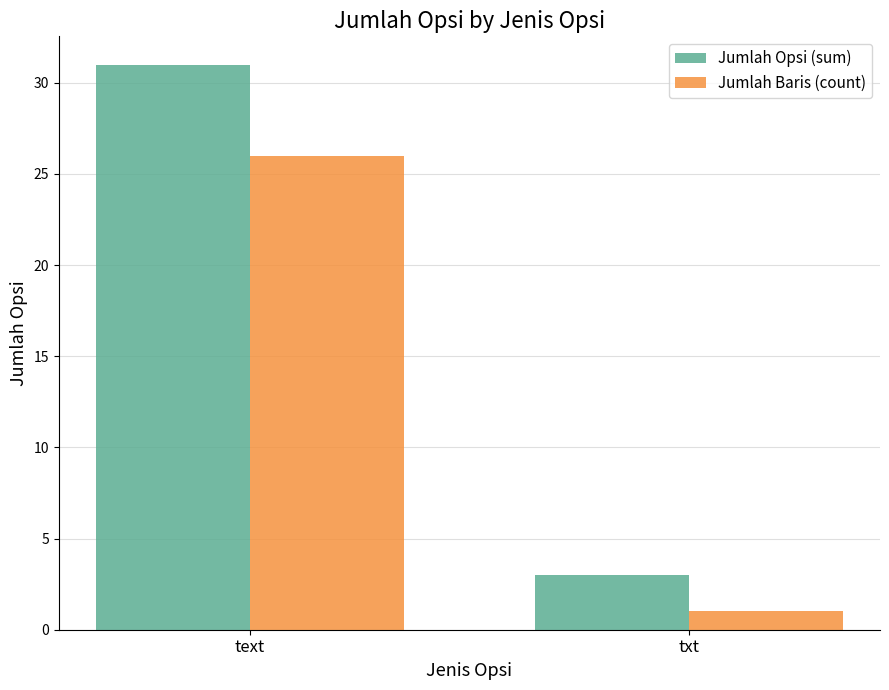

Reading left to right, what are all the values shown in this chart?

Jumlah Opsi (sum): 31	3
Jumlah Baris (count): 26	1